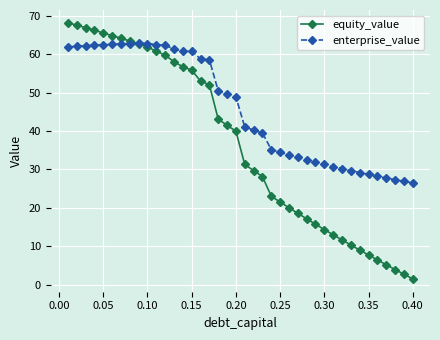

How many times do enterprise_value and equity_value cross each other?

1